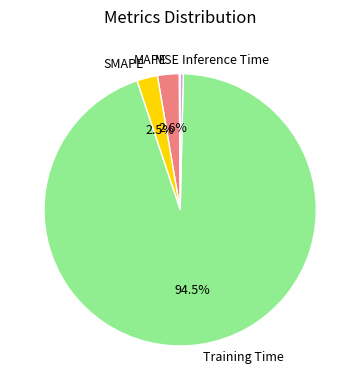

What portion of the pie excludes MAPE?

97.4%